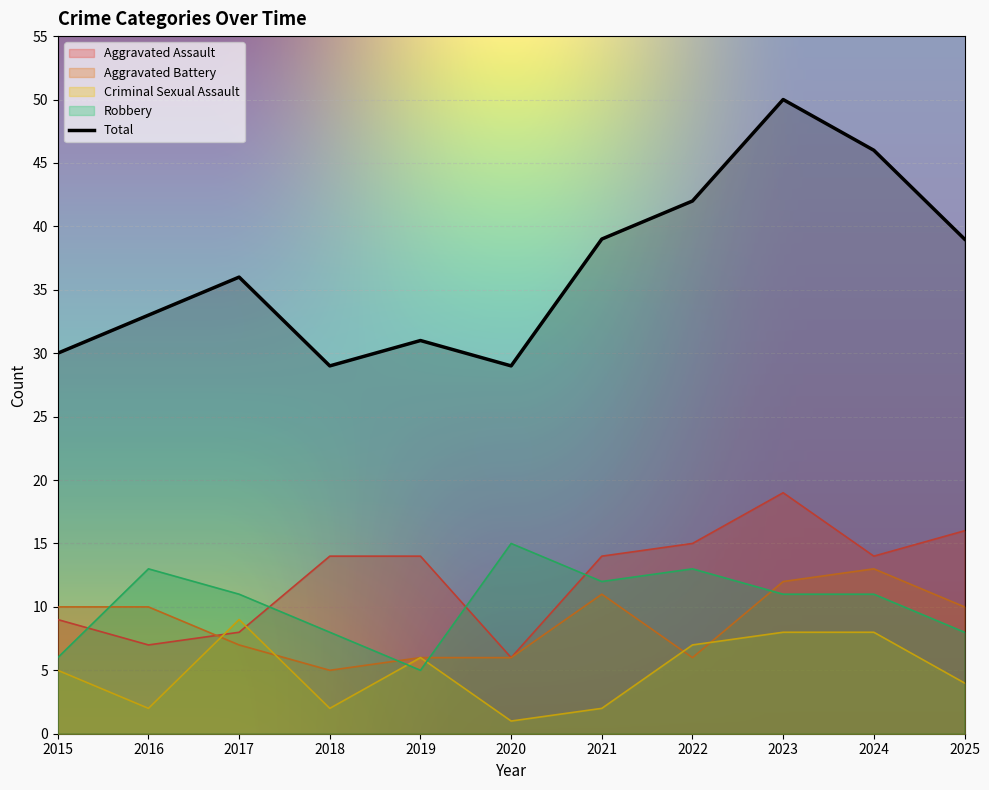

The Criminal Sexual Assault series shows 8 at 2024. True or false?

True